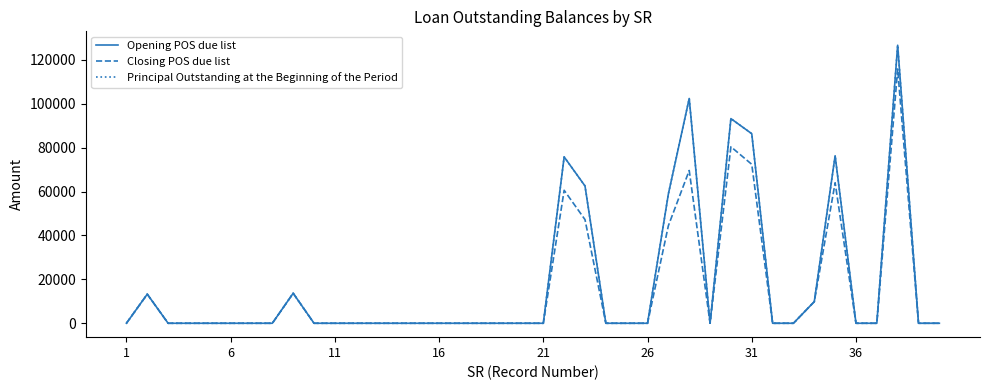

List the series in order of their peak value, highest first.

Opening POS due list, Principal Outstanding at the Beginning of the Period, Closing POS due list